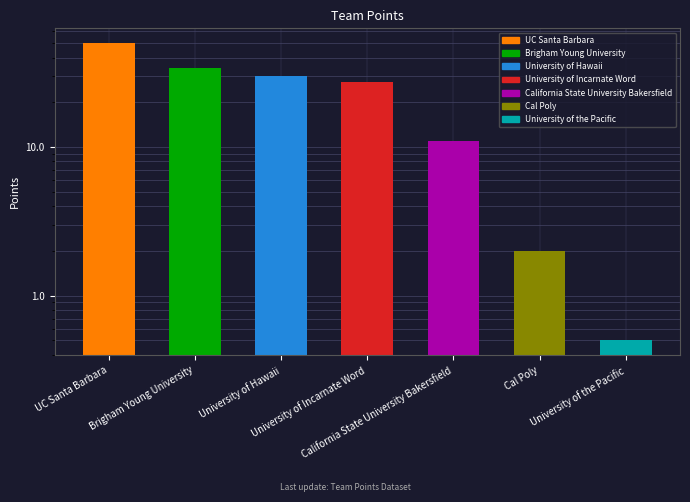

Rank the categories by value from lowest to highest.

University of the Pacific, Cal Poly, California State University Bakersfield, University of Incarnate Word, University of Hawaii, Brigham Young University, UC Santa Barbara